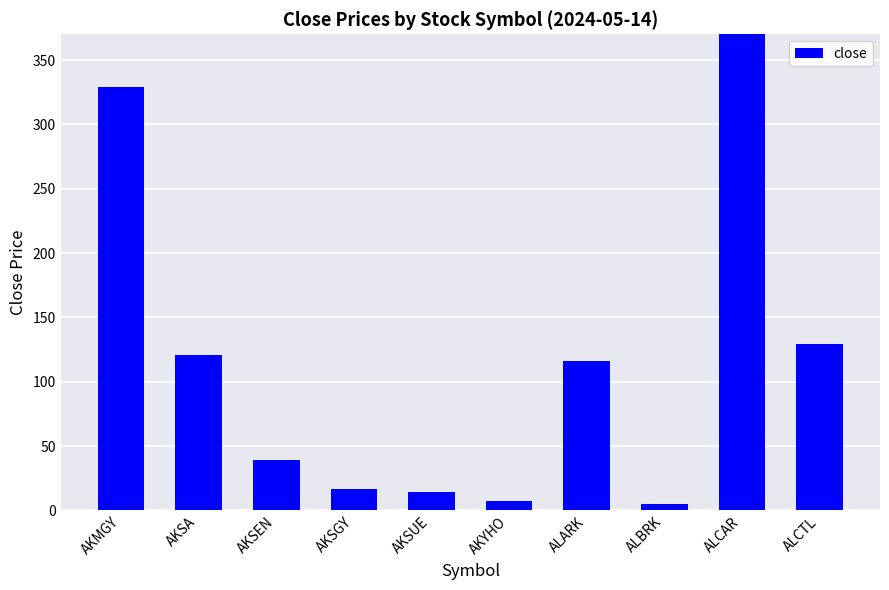

Rank the categories by value from lowest to highest.

ALBRK, AKYHO, AKSUE, AKSGY, AKSEN, ALARK, AKSA, ALCTL, AKMGY, ALCAR